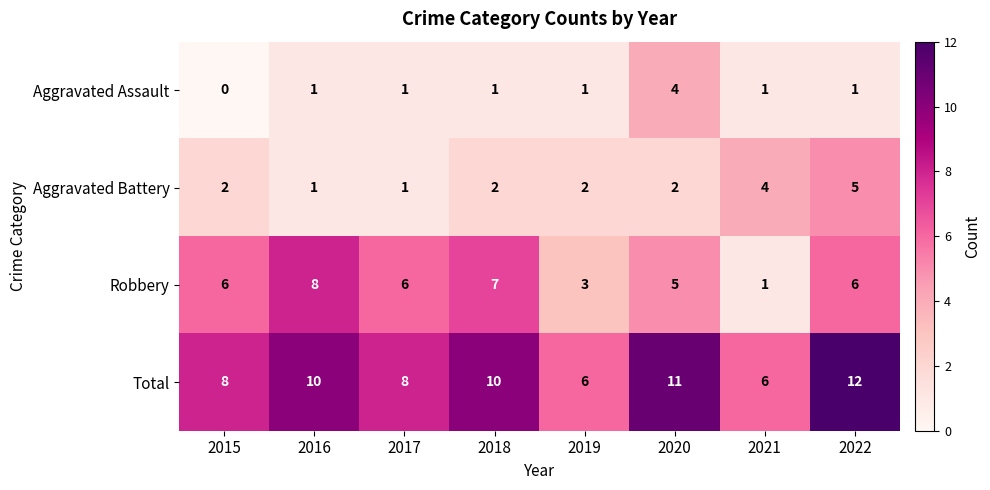

Rank the series by their maximum value, from lowest to highest.

Aggravated Assault, Aggravated Battery, Robbery, Total